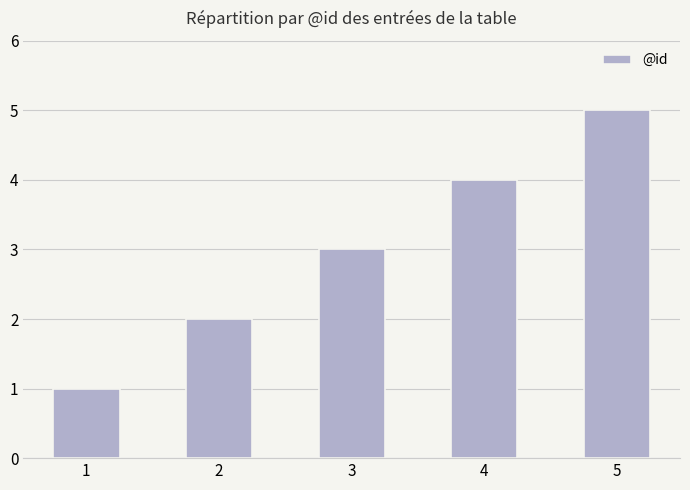

List the labels in order of value, largest first.

5, 4, 3, 2, 1